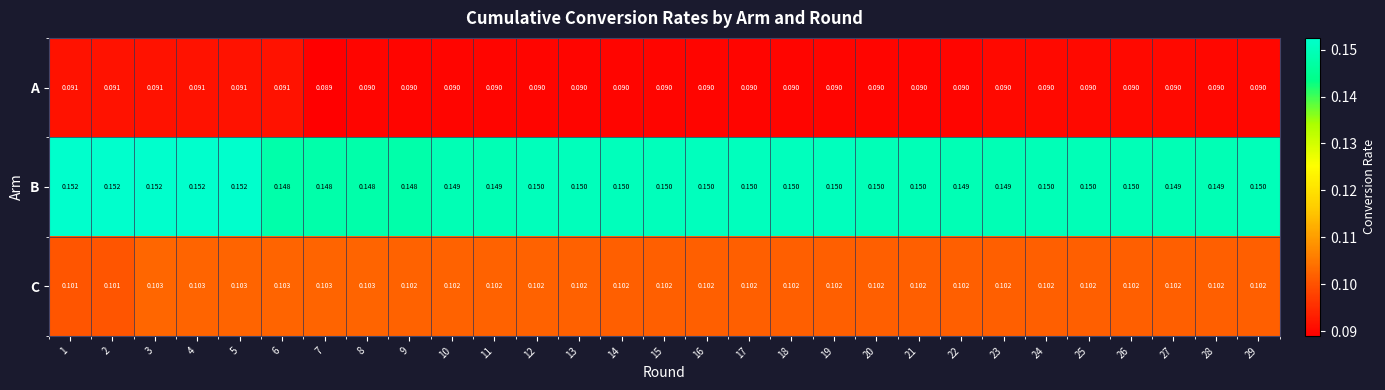

Which series has the largest total across all categories?

B